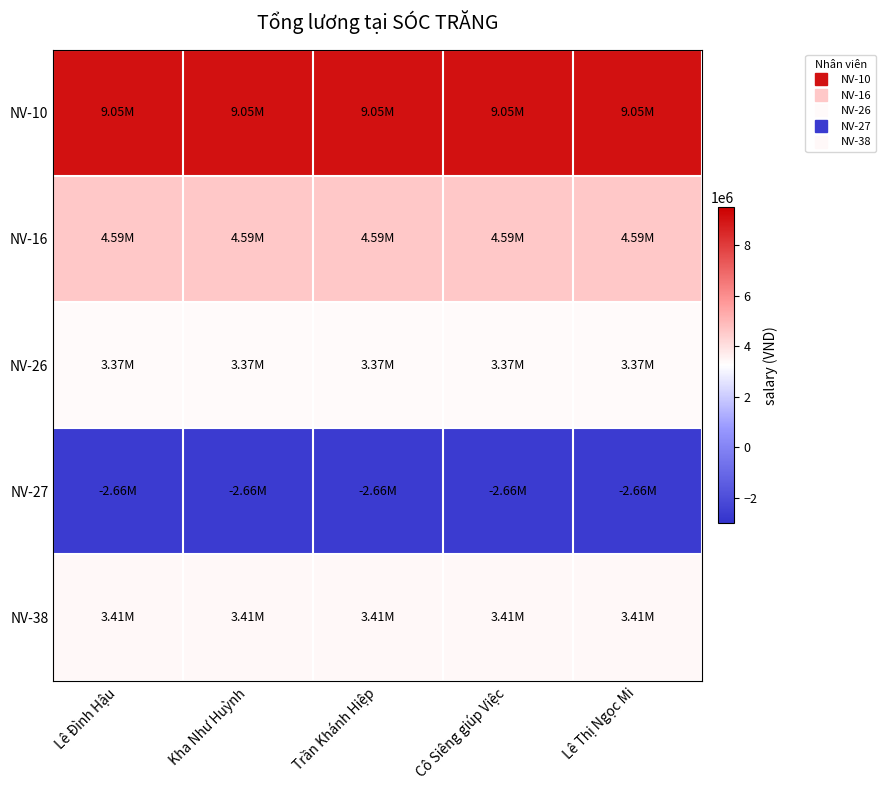

Reading left to right, what are all the values shown in this chart?

NV-10: Lê Đình Hậu=9047142.9	Kha Như Huỳnh=9047142.9	Trần Khánh Hiệp=9047142.9	Cô Siêng giúp Việc=9047142.9	Lê Thị Ngọc Mi=9047142.9
NV-16: Lê Đình Hậu=4587210.7	Kha Như Huỳnh=4587210.7	Trần Khánh Hiệp=4587210.7	Cô Siêng giúp Việc=4587210.7	Lê Thị Ngọc Mi=4587210.7
NV-26: Lê Đình Hậu=3371428.6	Kha Như Huỳnh=3371428.6	Trần Khánh Hiệp=3371428.6	Cô Siêng giúp Việc=3371428.6	Lê Thị Ngọc Mi=3371428.6
NV-27: Lê Đình Hậu=-2660000.0	Kha Như Huỳnh=-2660000.0	Trần Khánh Hiệp=-2660000.0	Cô Siêng giúp Việc=-2660000.0	Lê Thị Ngọc Mi=-2660000.0
NV-38: Lê Đình Hậu=3411428.6	Kha Như Huỳnh=3411428.6	Trần Khánh Hiệp=3411428.6	Cô Siêng giúp Việc=3411428.6	Lê Thị Ngọc Mi=3411428.6